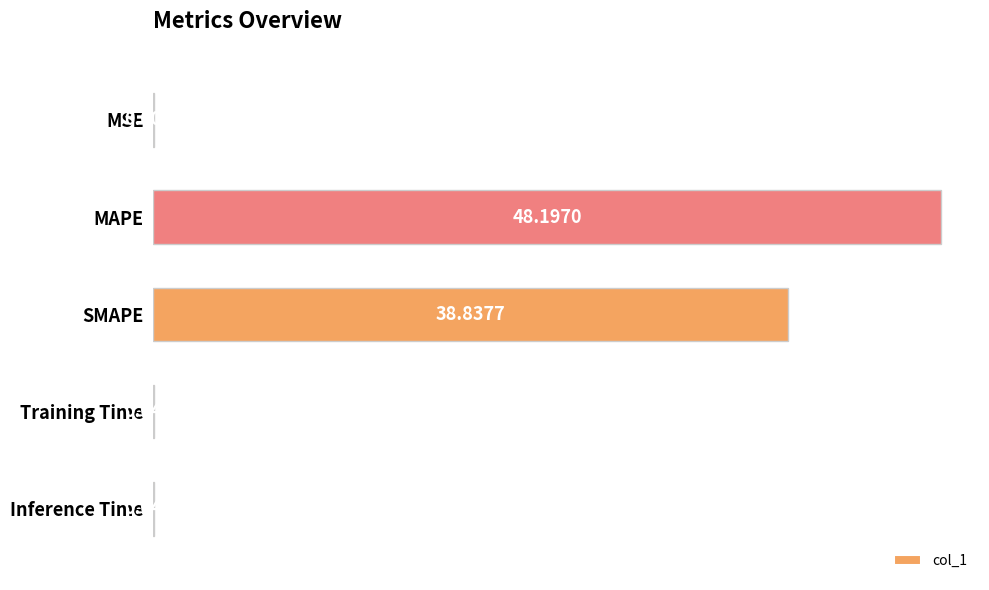

Where is the data nearest to the value 24?

SMAPE